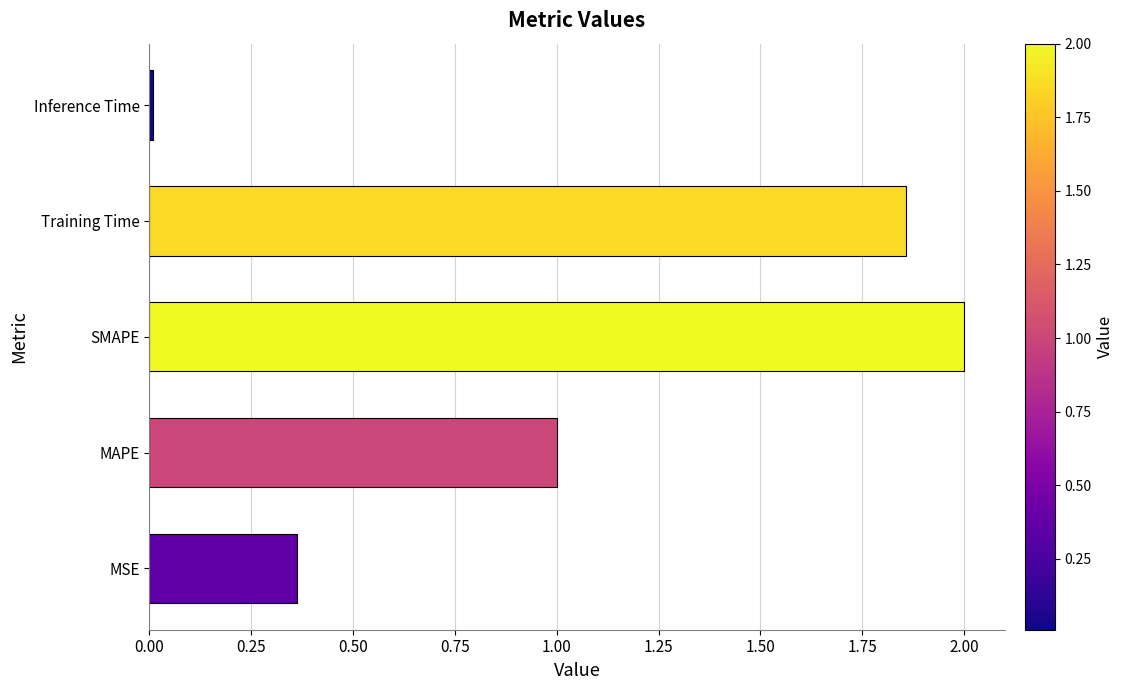

Rank the categories by value from highest to lowest.

SMAPE, Training Time, MAPE, MSE, Inference Time